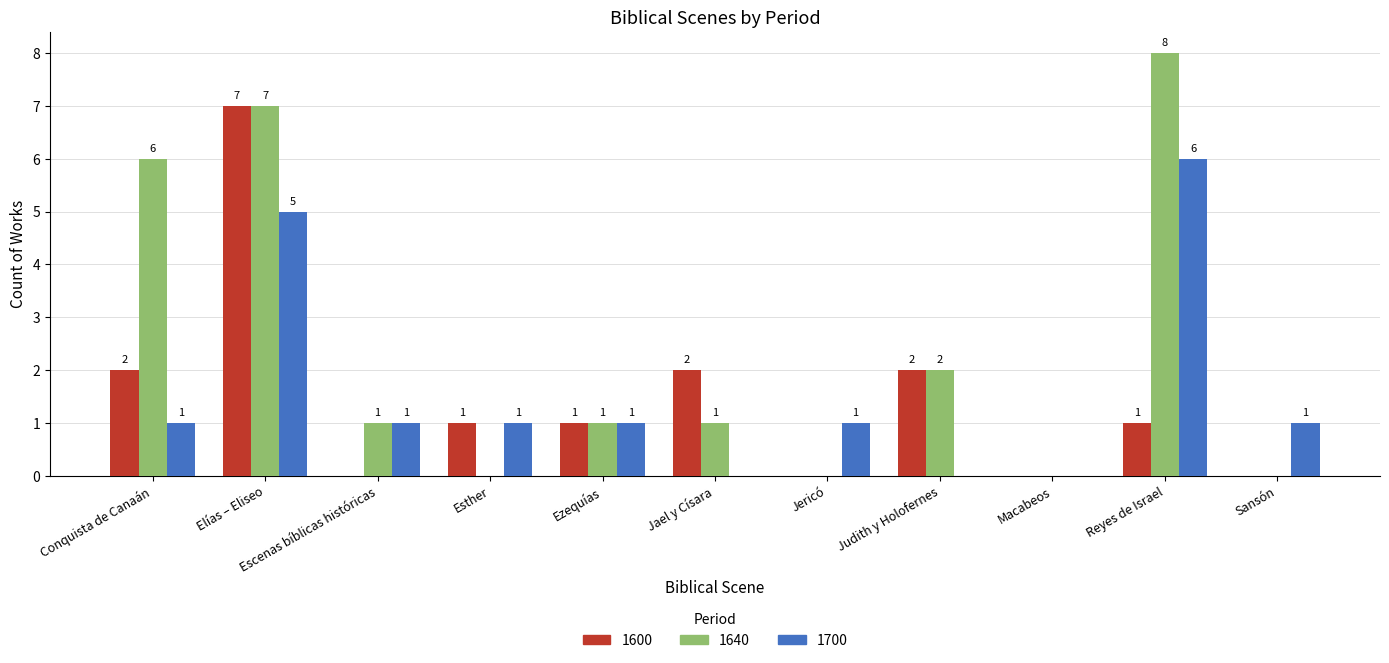

Is it true that 1640 equals 0 at Esther?

True